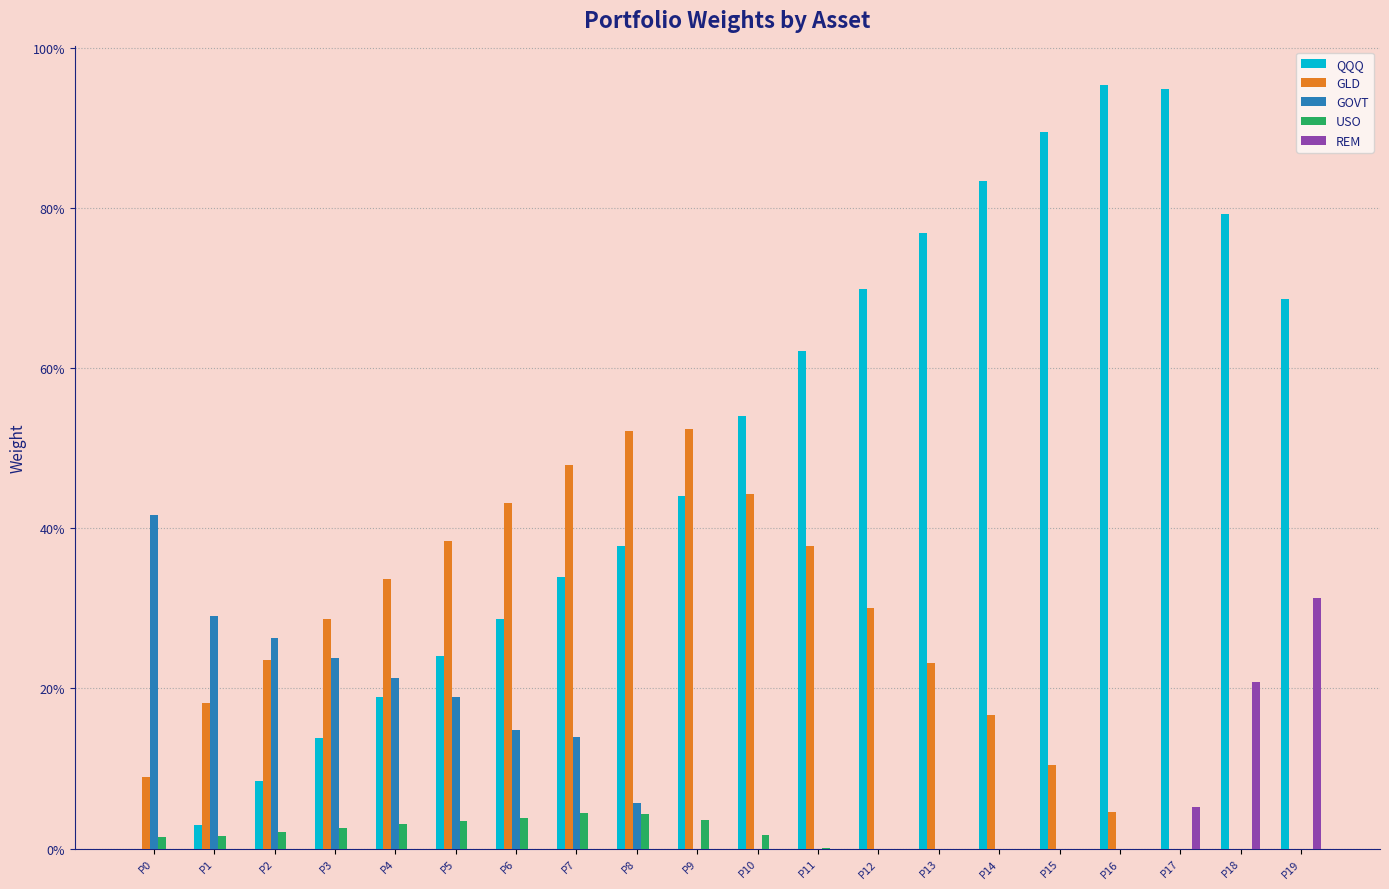

What are all the series names shown in the legend?

QQQ, GLD, GOVT, USO, REM